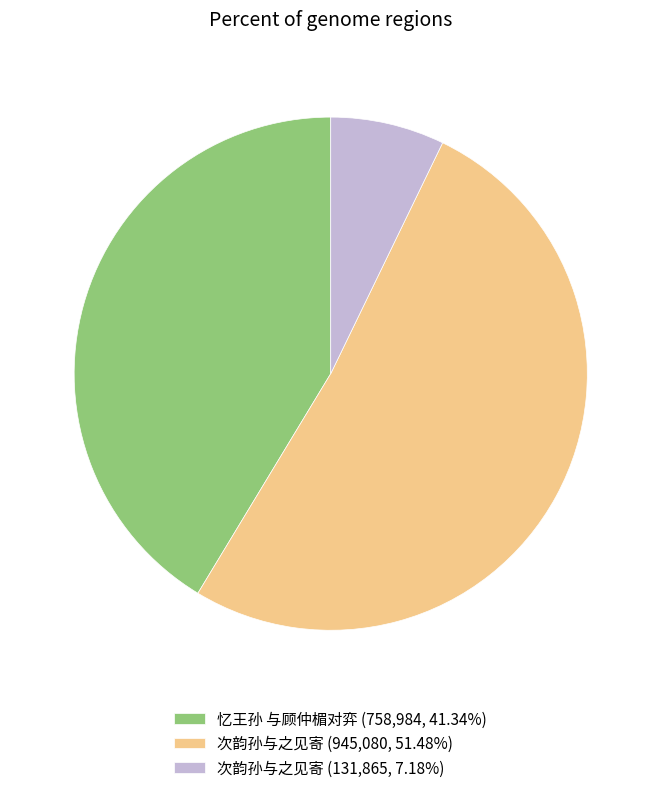

What is the ratio of the value at 次韵孙与之见寄 (945,080, 51.48%) to the value at 忆王孙 与顾仲楣对弈 (758,984, 41.34%)?

1.2